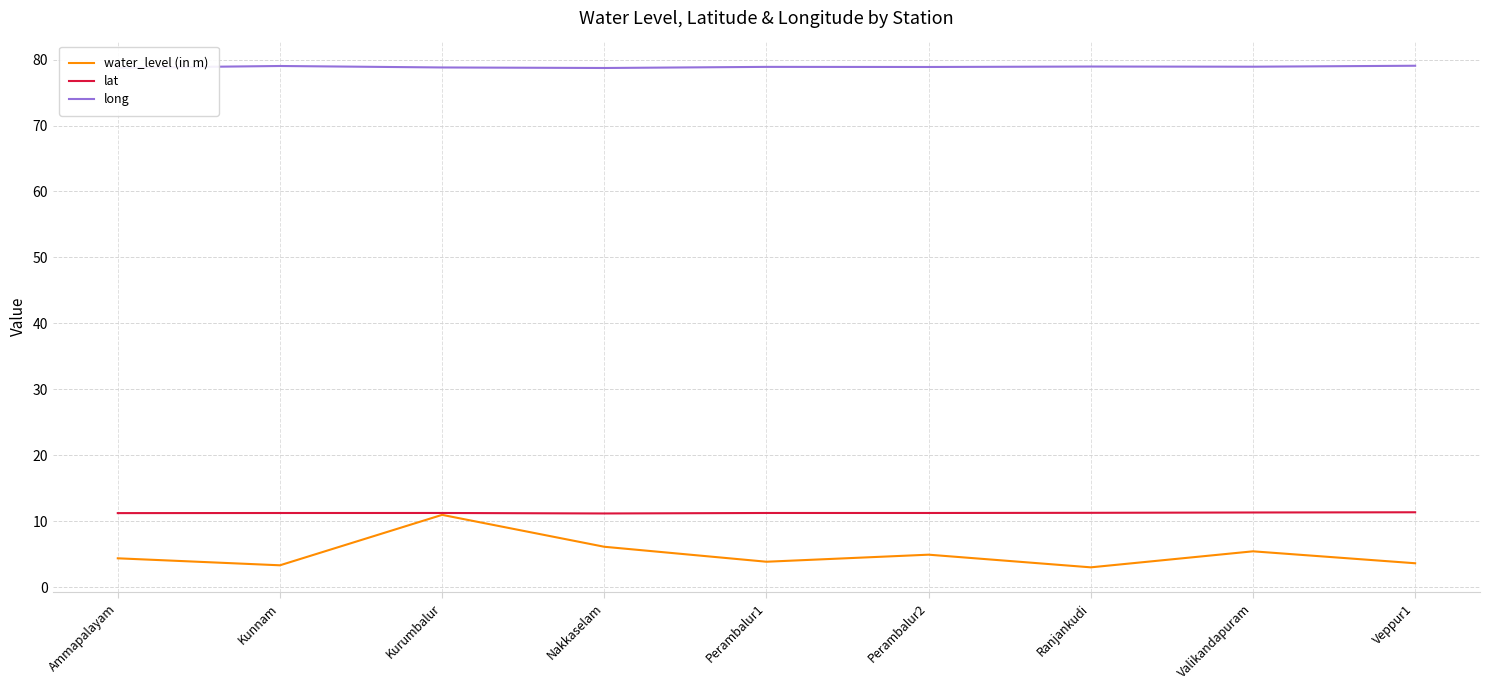

Read the water_level (in m) value at Ranjankudi.

3.0